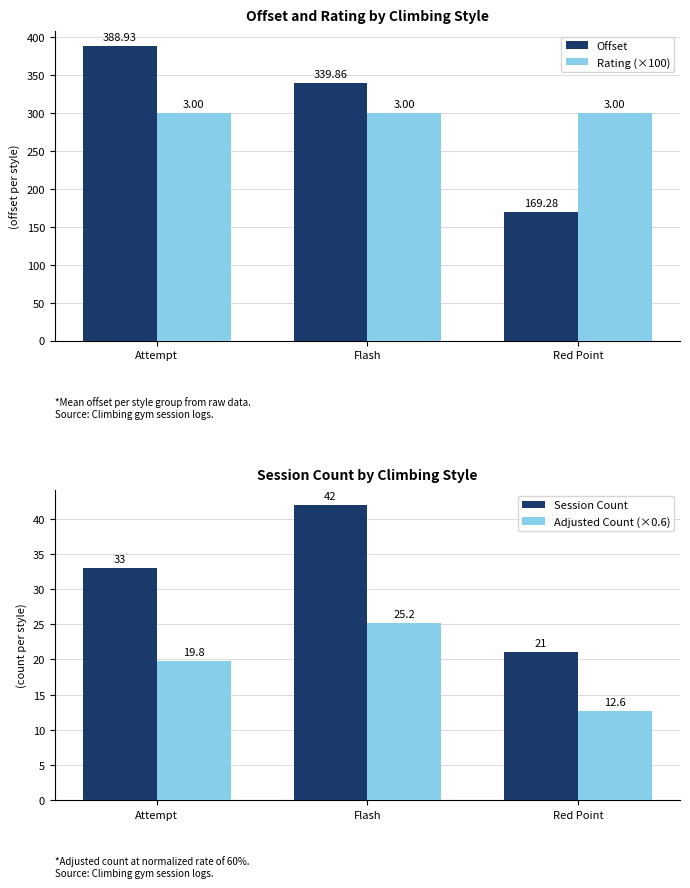

Is it true that Rating (×100) equals 131.7 at Red Point?

False